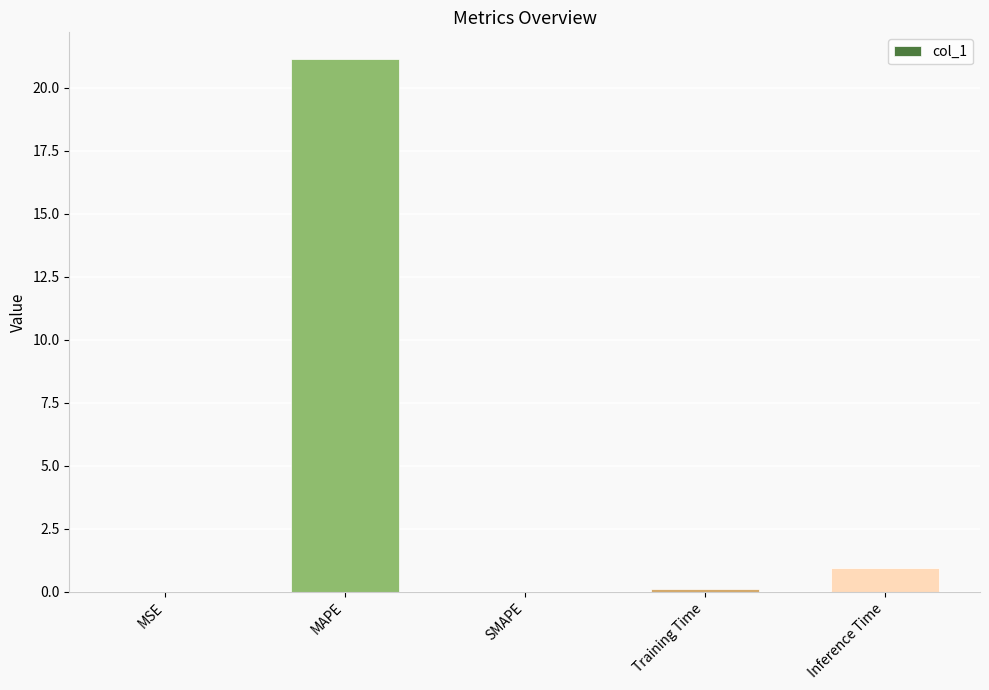

How many distinct data groups are displayed?

1